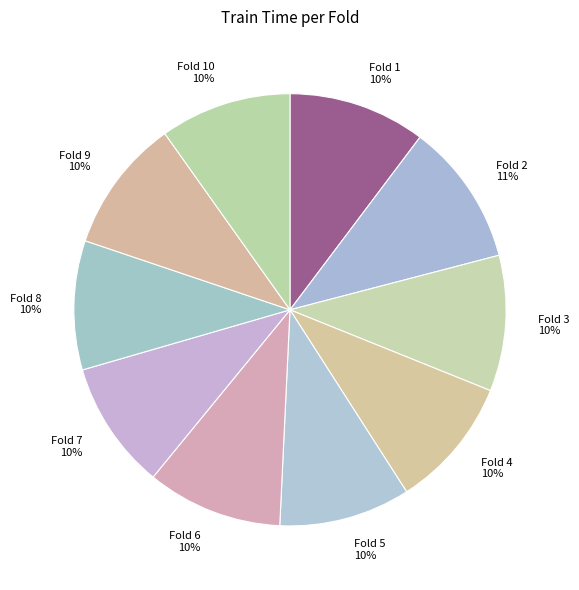

To the nearest percent, what portion does Fold 7 represent?

10%